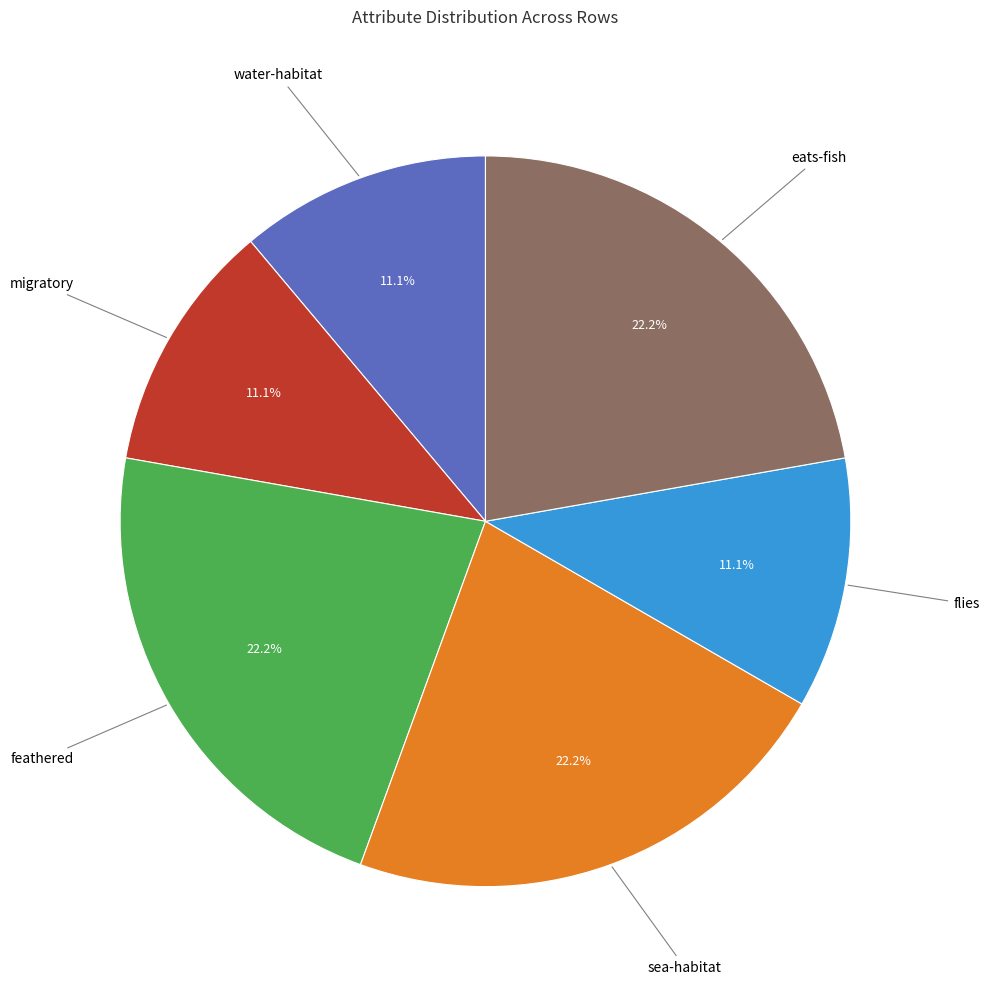

Is there a majority slice in this chart?

No